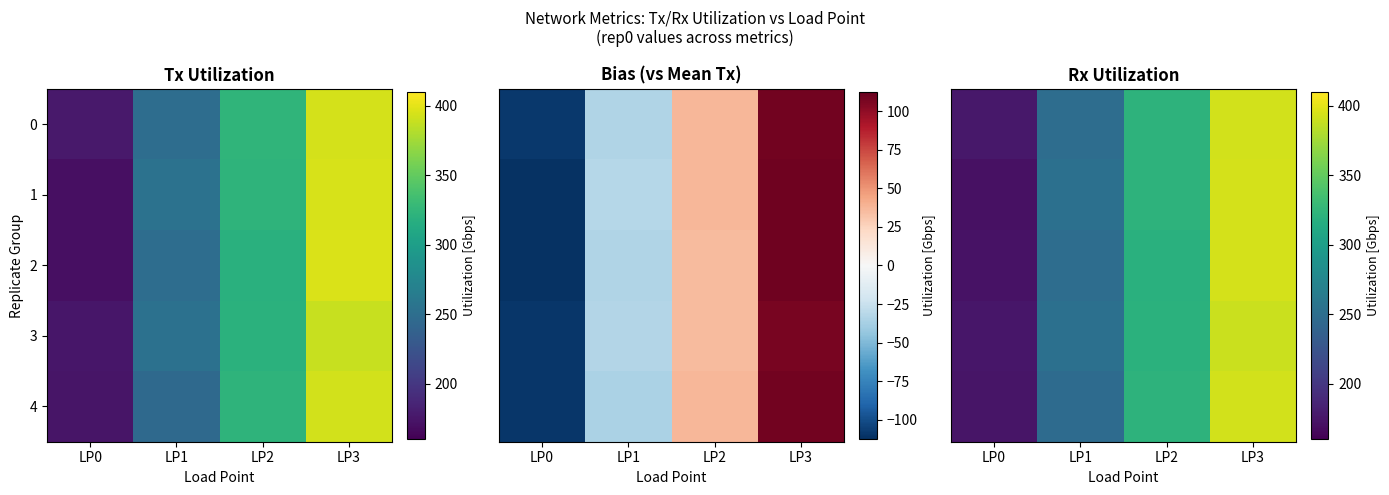

Rank the series by their maximum value, from lowest to highest.

3, 4, 0, 1, 2